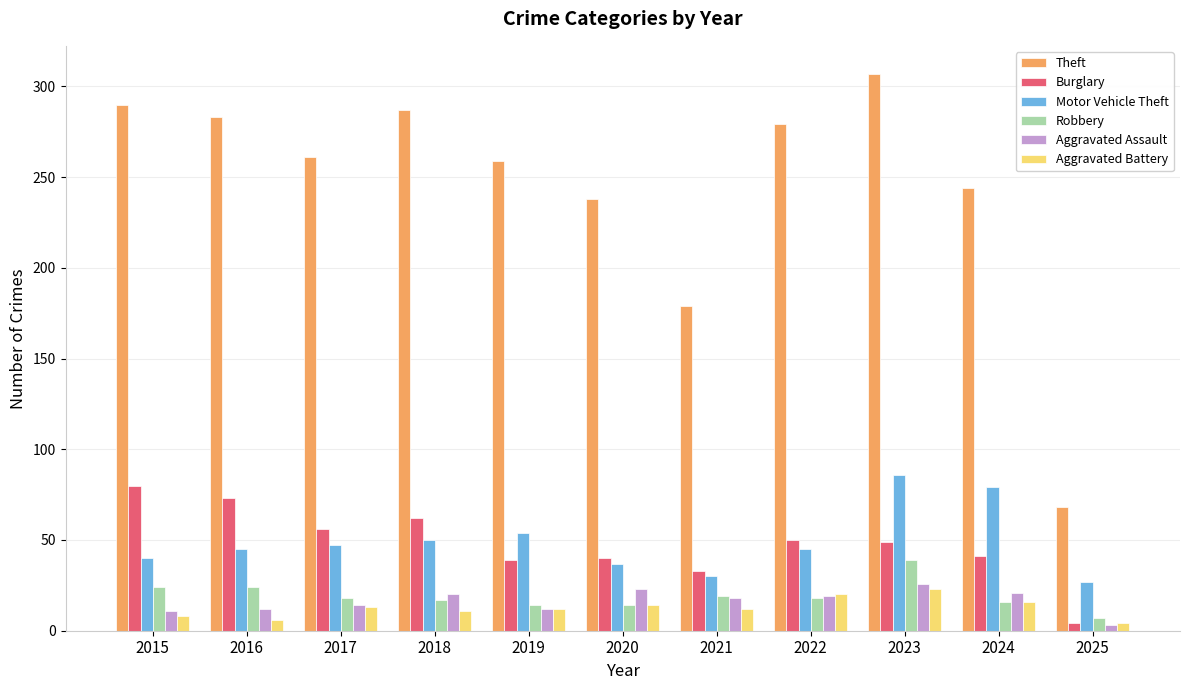

What is the average value of the Motor Vehicle Theft series?

49